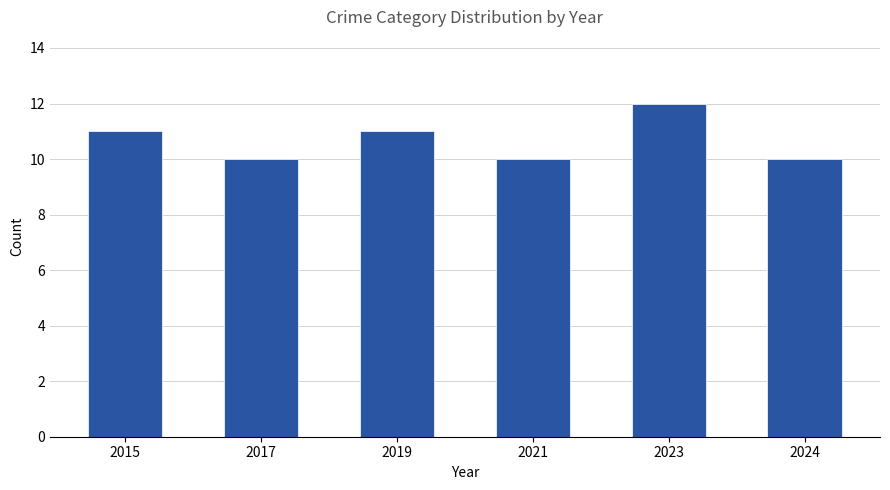

Is it true that the value at 2019 is 16?

False